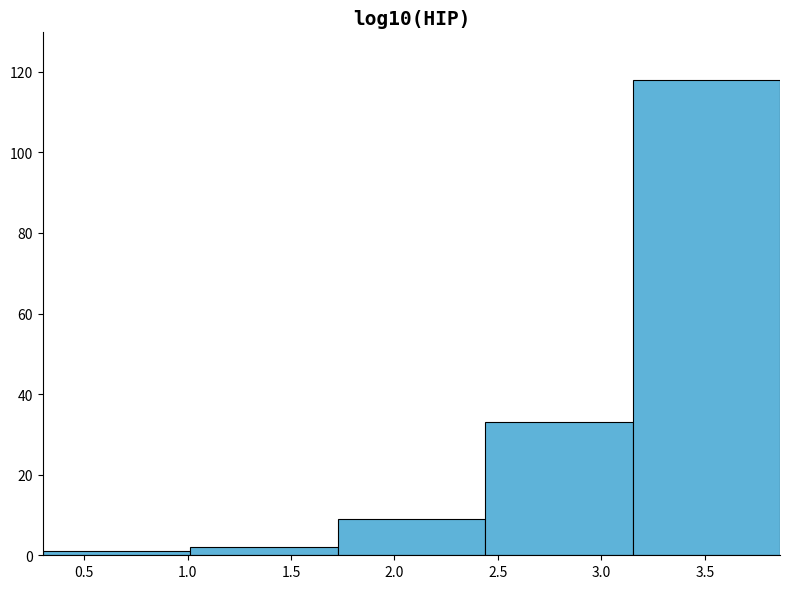

Reading left to right, transcribe this chart: for each bar, give the range it covers on the x-axis and its height. Neither the bar edges nor the heights are printed on the chart, so give them approximately, as read against the axes.

0.30 to 1.00: under 2
1.00 to 1.75: 2
1.75 to 2.45: 10
2.45 to 3.15: 34
3.15 to 3.85: 118